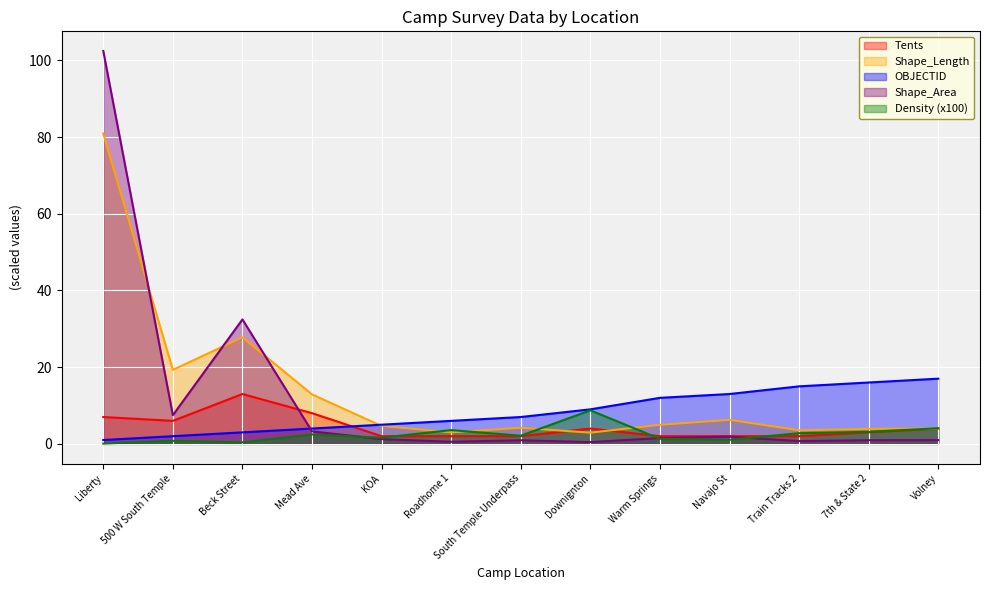

True or false: OBJECTID and Shape_Area intersect in this chart.

True